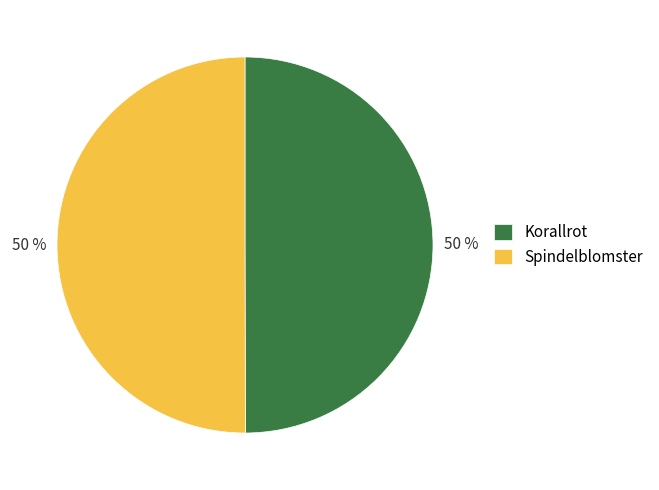

Combined, do Spindelblomster and Korallrot account for over 50%?

Yes